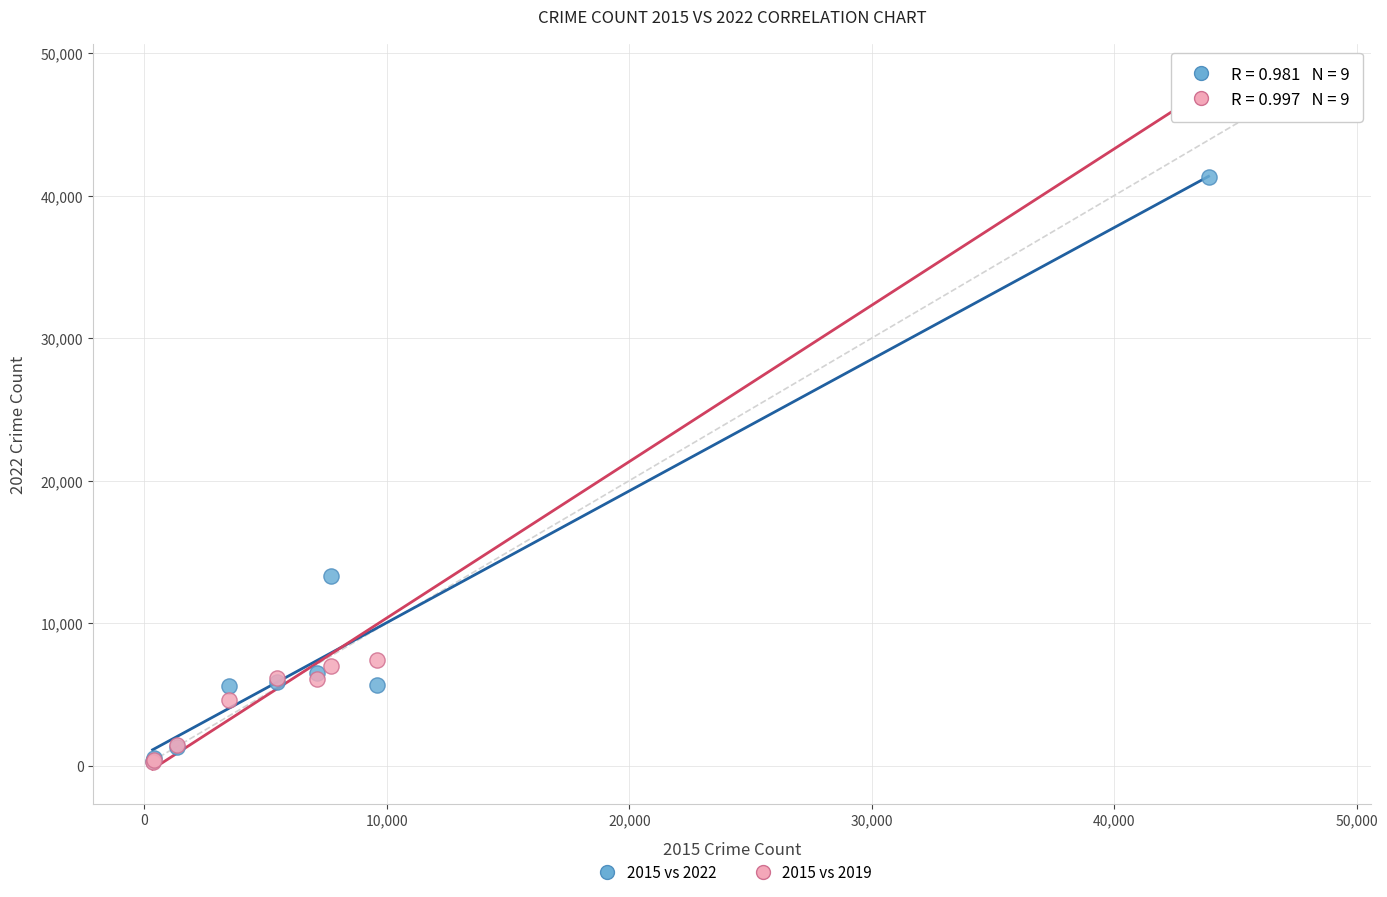

Across all series, what Y value is closest to 24241?

13276